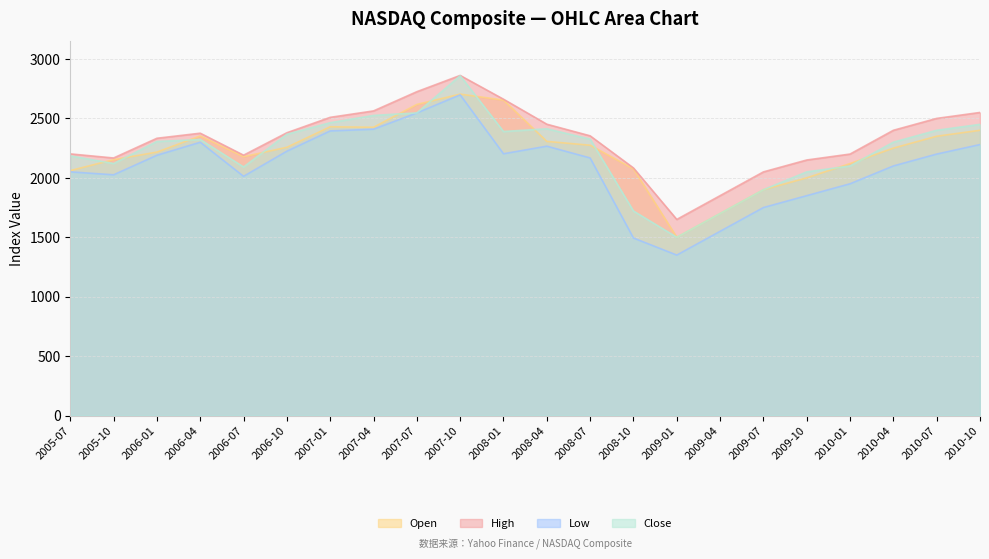

What is the label of the 11th point from the left?

2008-01